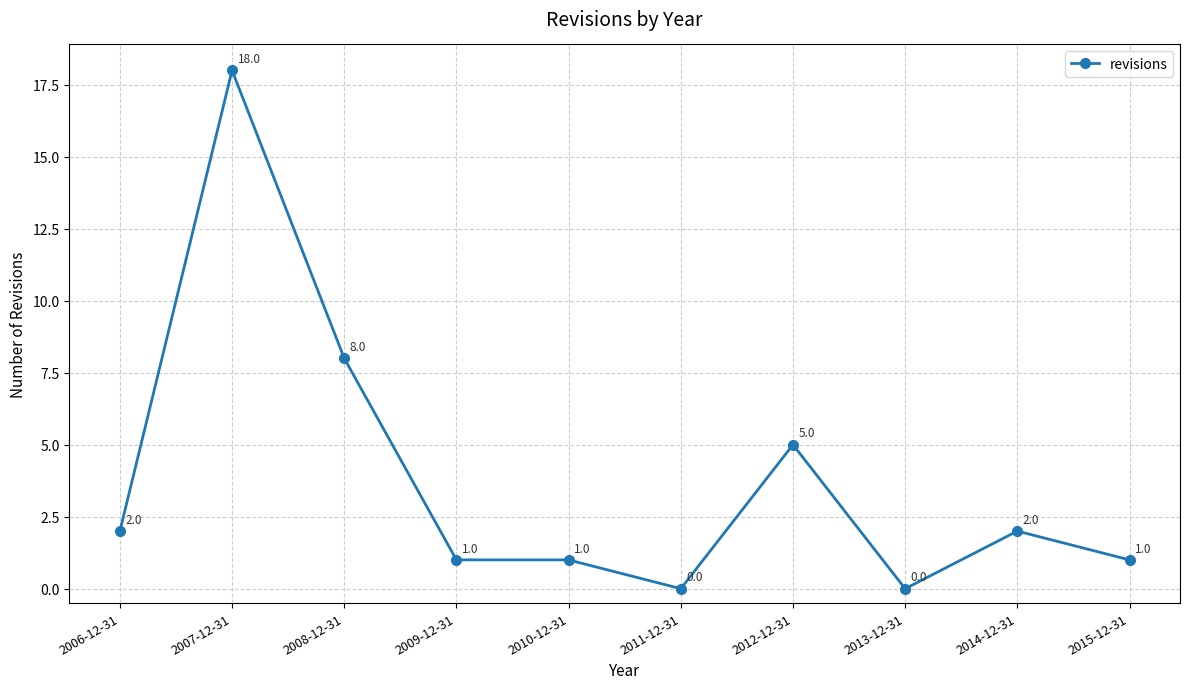

Which category has the highest value across all series?

2007-12-31